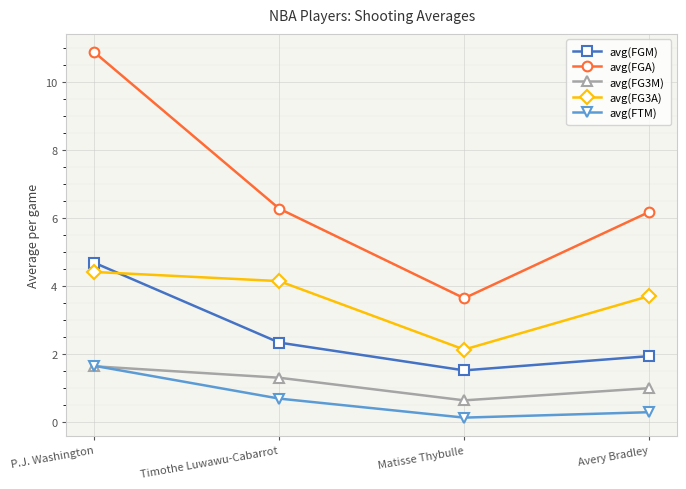

What is the maximum value shown in the chart?

10.9